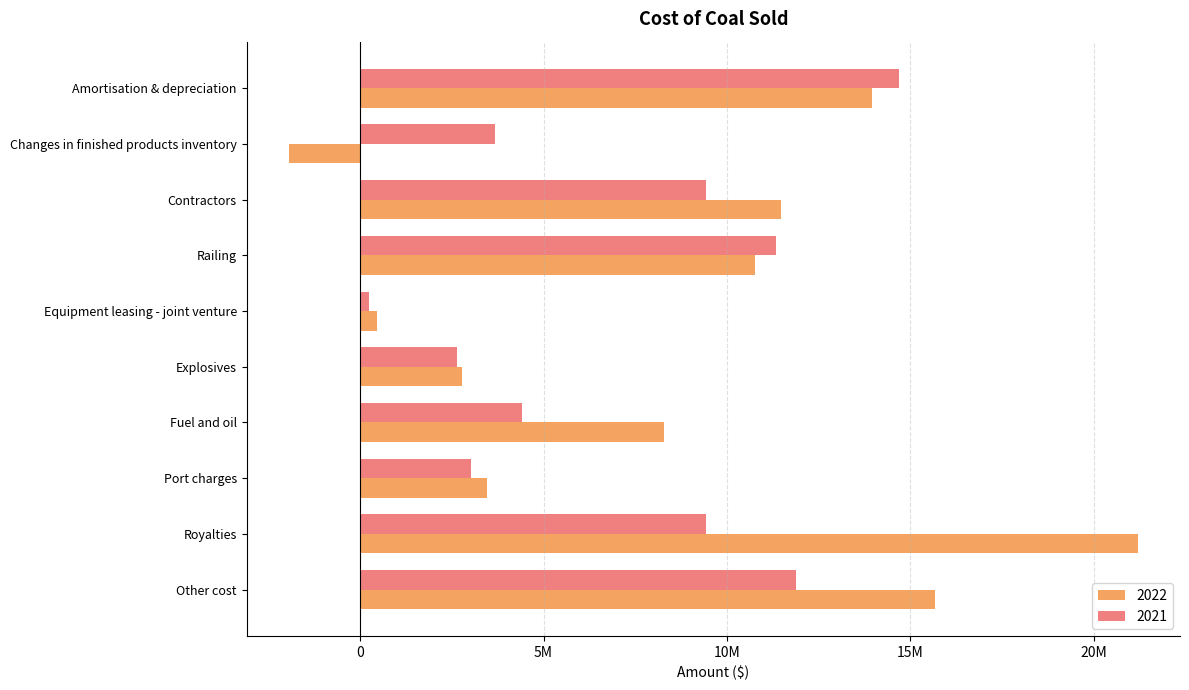

List the labels in order of 2022 value, largest first.

Royalties, Other cost, Amortisation & depreciation, Contractors, Railing, Fuel and oil, Port charges, Explosives, Equipment leasing - joint venture, Changes in finished products inventory